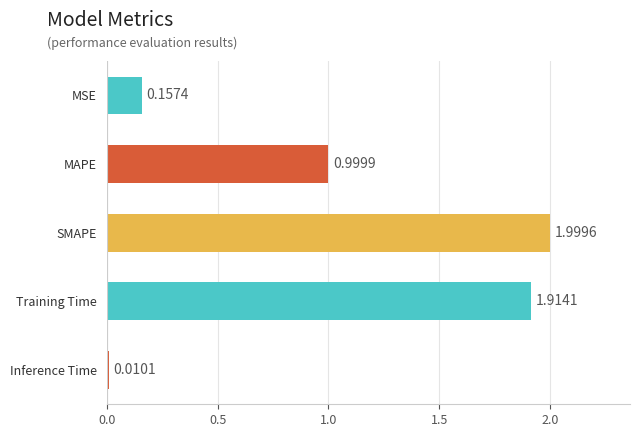

Does the chart contain stacked bars?

No